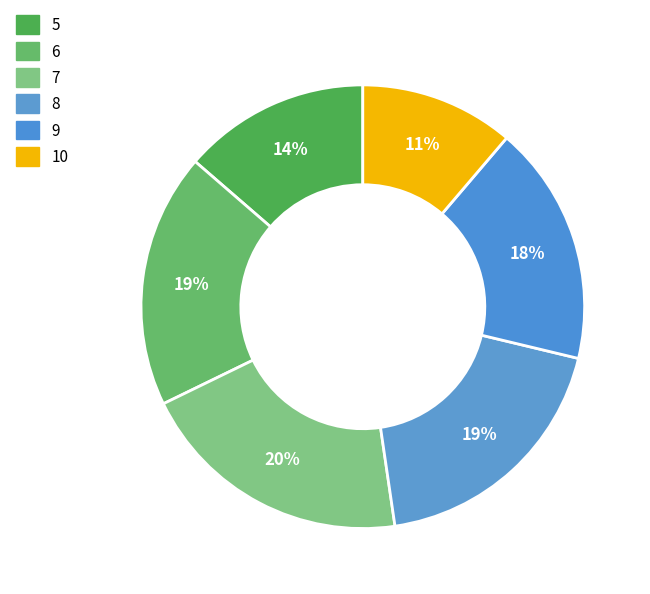

To the nearest percent, what is the combined percentage of 10 and 9?

29%